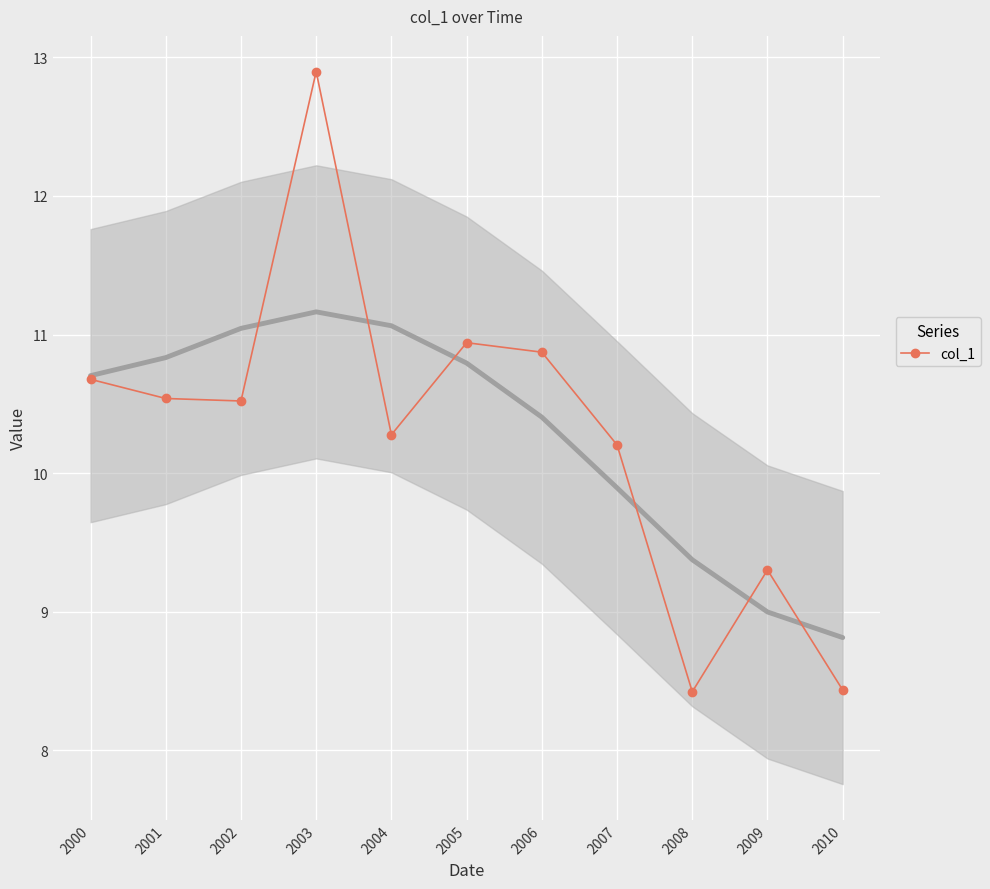

Reading left to right, extract all data points from this chart.

10.7	10.5	10.5	12.9	10.3	10.9	10.9	10.2	8.4	9.3	8.4